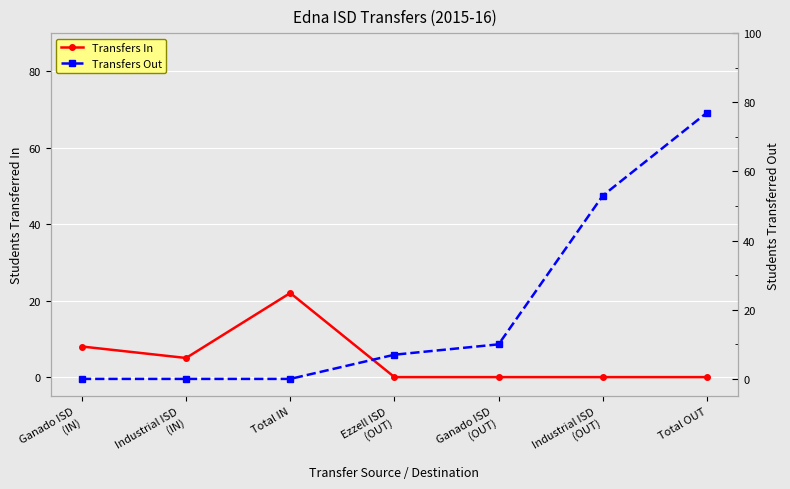

What is the difference between the Transfers In values at Industrial ISD
(OUT) and Industrial ISD
(IN)?

5